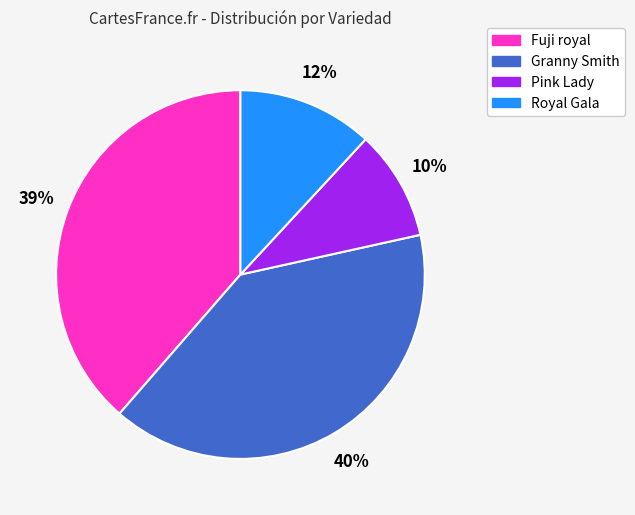

Is there any slice that represents more than half of the pie?

No